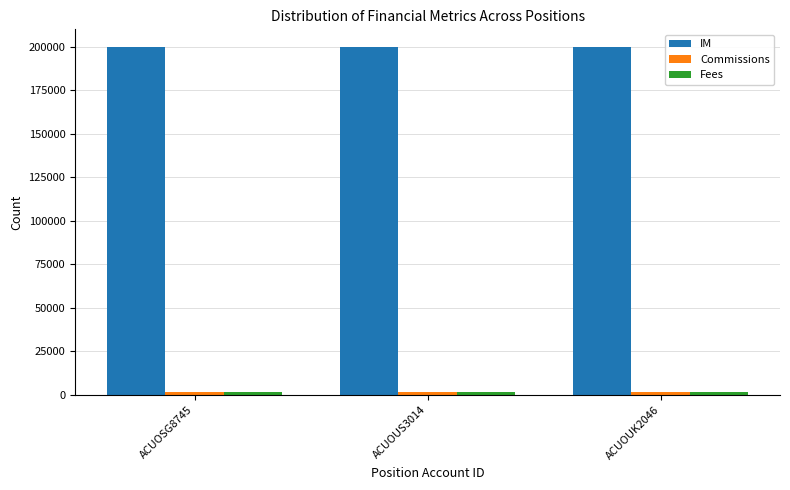

What is the greatest value displayed?

200000